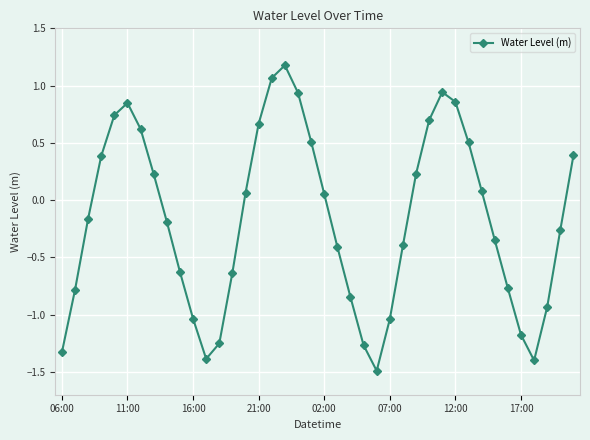

How many lines are shown in the chart?

1